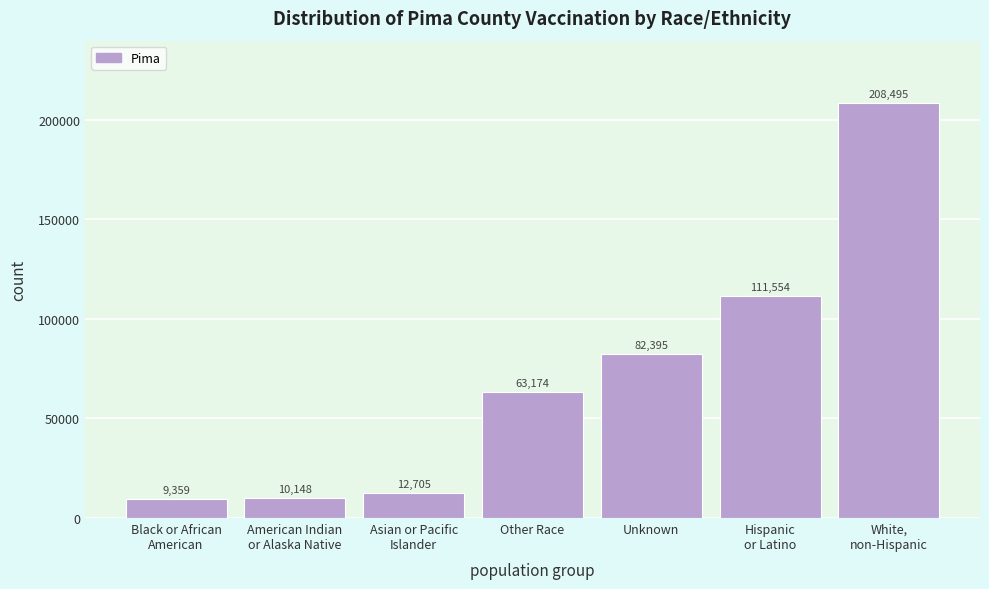

Reading left to right, transcribe all the data shown in this chart.

9359	10148	12705	63174	82395	111554	208495